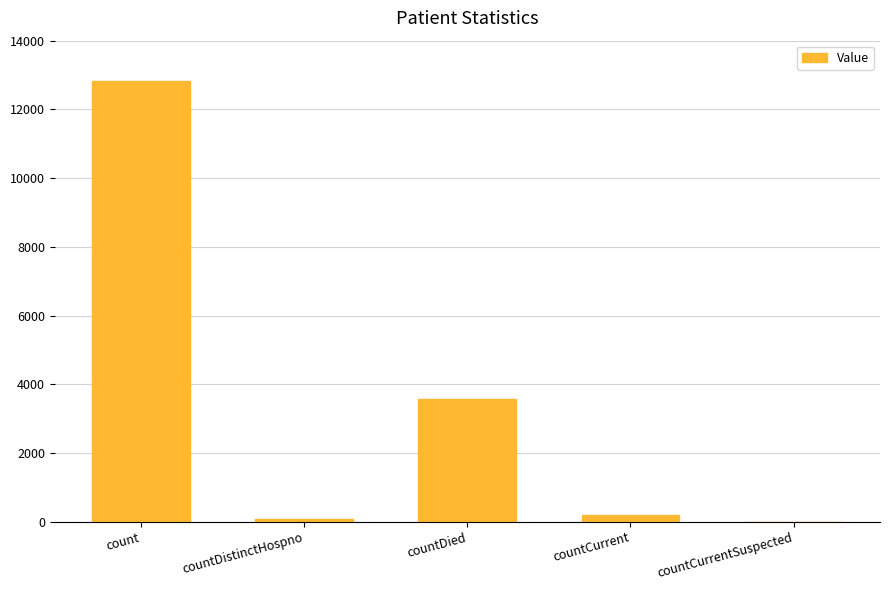

Are the bars horizontal?

No